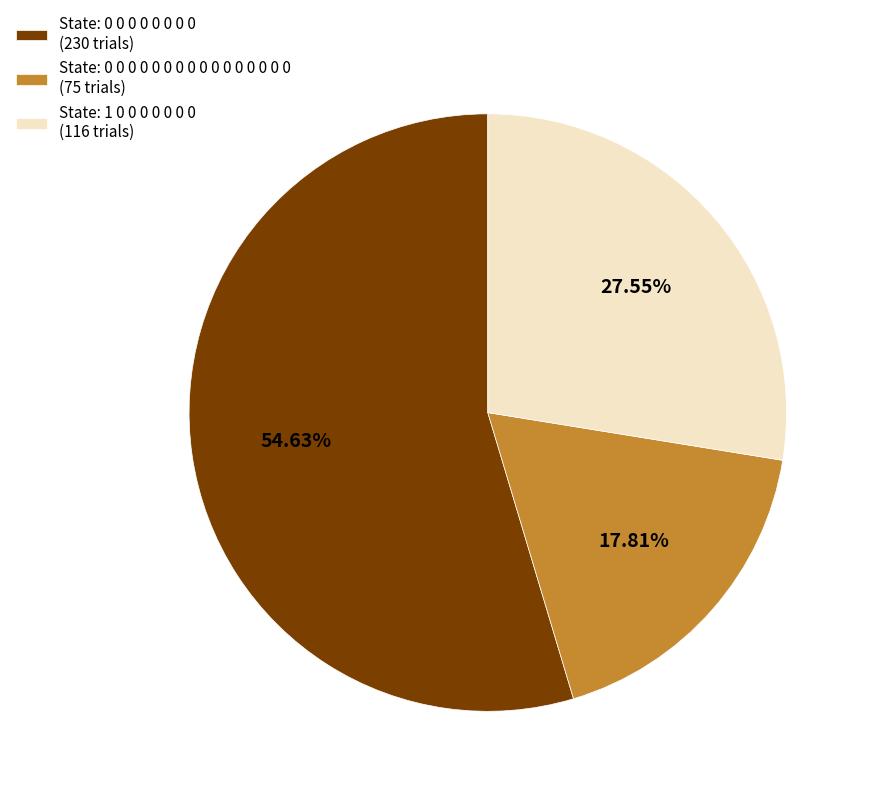

Rank the categories by value from lowest to highest.

State: 0 0 0 0 0 0 0 0 0 0 0 0 0 0 0 0 (75 trials), State: 1 0 0 0 0 0 0 0 (116 trials), State: 0 0 0 0 0 0 0 0 (230 trials)